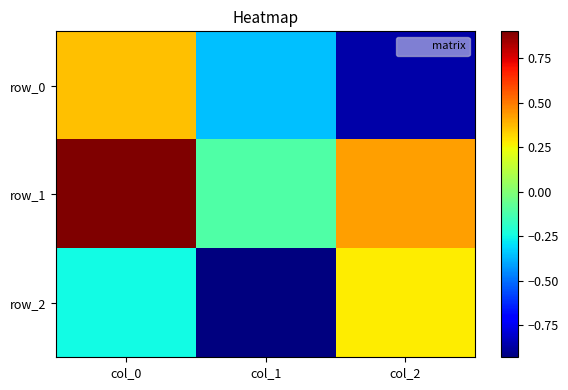

Which series changed the most between col_0 and col_1?

row_1